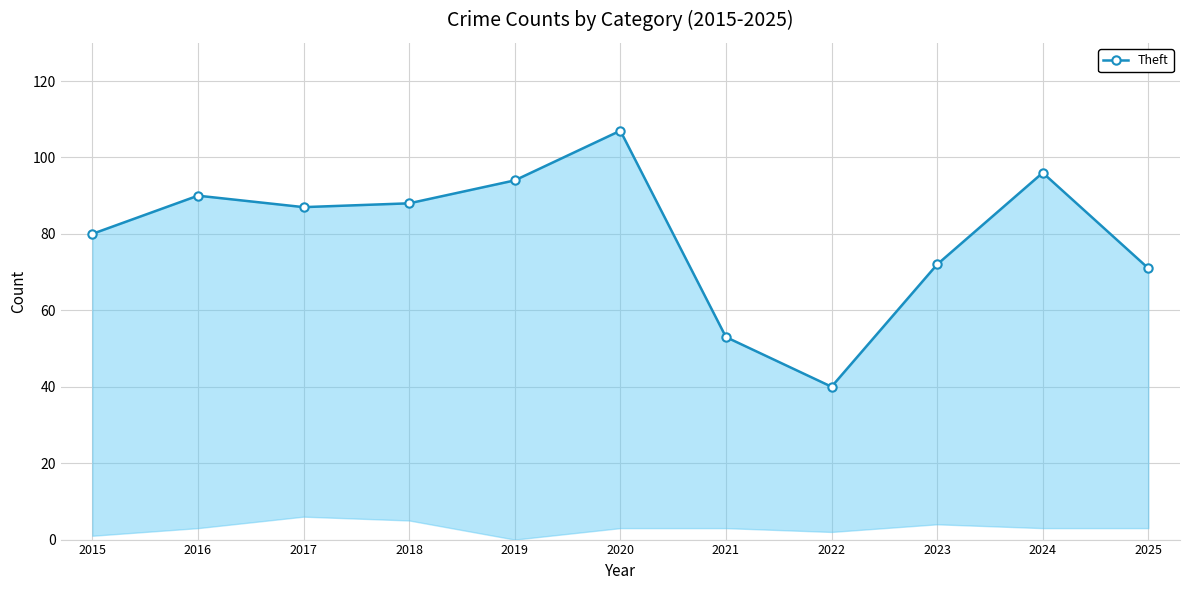

What is the minimum value shown in the chart?

40